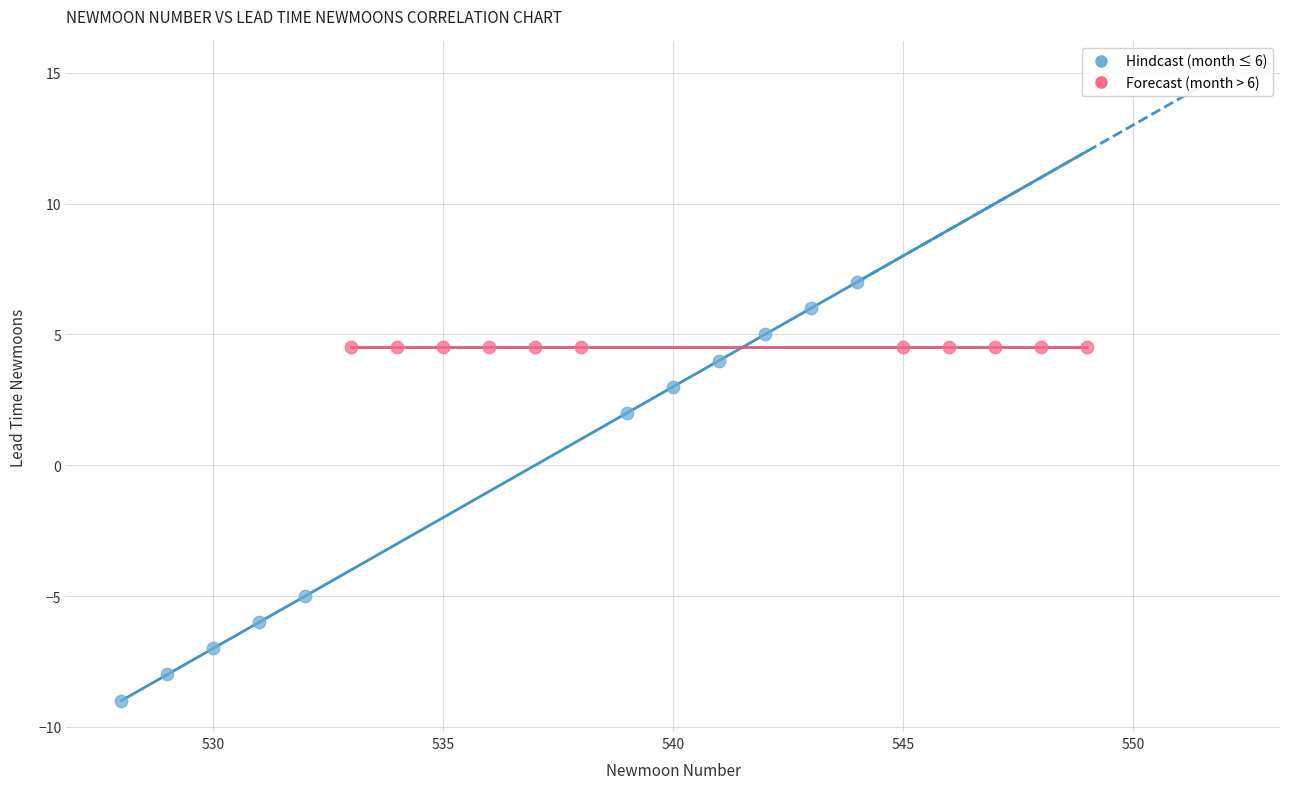

Which series reaches the maximum Y coordinate?

Hindcast (month ≤ 6)